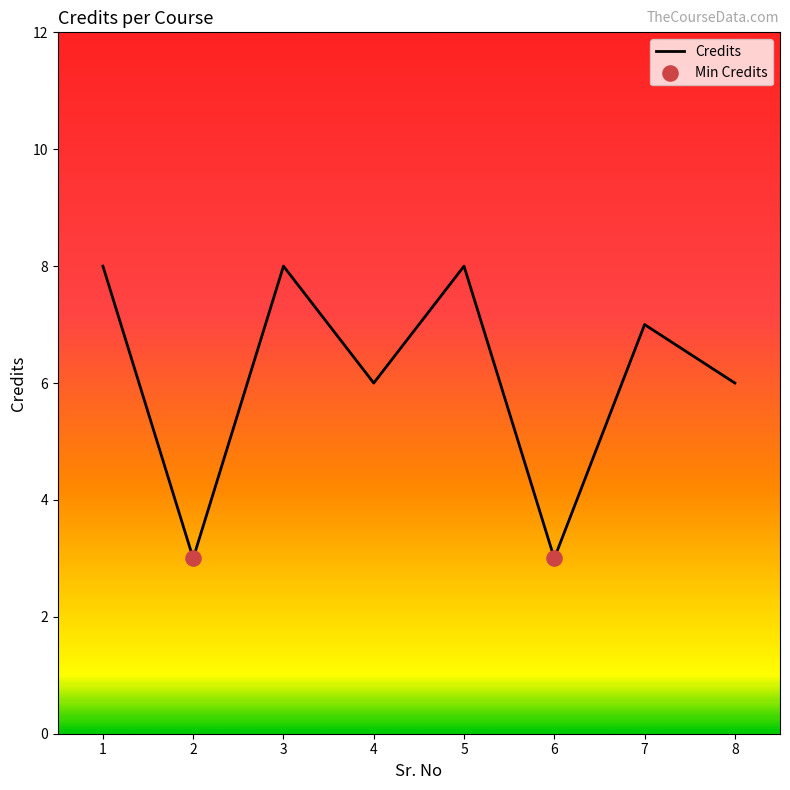

Between 6 and 3, which is larger?

3